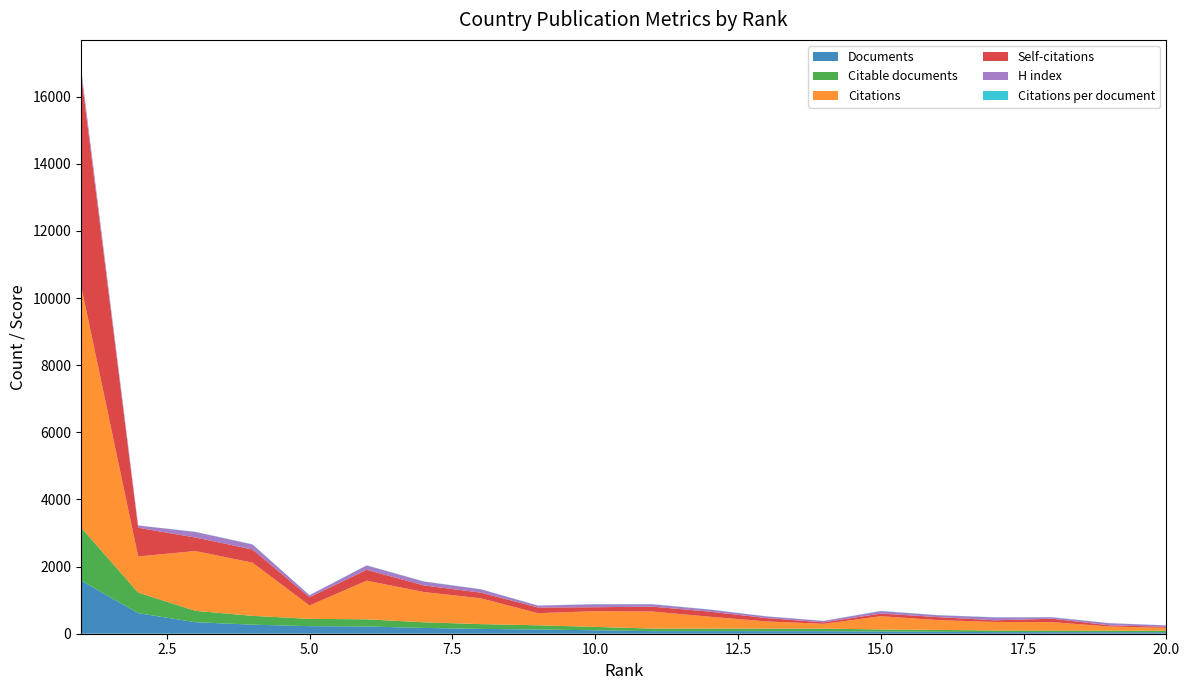

Reading right to left, extract all data points from this chart.

Documents: 45.0	46.0	47.0	48.0	57.0	64.0	76.0	76.0	77.0	77.0	103.0	126.0	144.0	173.0	216.0	225.0	270.0	343.0	613.0	1585.0
Citable documents: 45.0	46.0	47.0	47.0	57.0	63.0	76.0	76.0	77.0	76.0	100.0	125.0	142.0	168.0	213.0	218.0	263.0	339.0	613.0	1580.0
Citations: 85.0	123.0	252.0	255.0	293.0	395.0	143.0	215.0	354.0	508.0	469.0	361.0	769.0	902.0	1152.0	398.0	1586.0	1782.0	1076.0	7215.0
Self-citations: 35.0	36.0	101.0	50.0	88.0	79.0	44.0	100.0	151.0	146.0	117.0	170.0	168.0	198.0	323.0	246.0	392.0	403.0	855.0	6310.0
H index: 38.0	62.0	41.0	86.0	55.0	73.0	42.0	49.0	60.0	69.0	89.0	55.0	99.0	114.0	130.0	60.0	149.0	166.0	68.0	157.0
Citations per document: 1.9	2.7	5.4	5.3	5.1	6.2	1.9	2.8	4.6	6.6	4.5	2.9	5.3	5.2	5.3	1.8	5.9	5.2	1.8	4.5